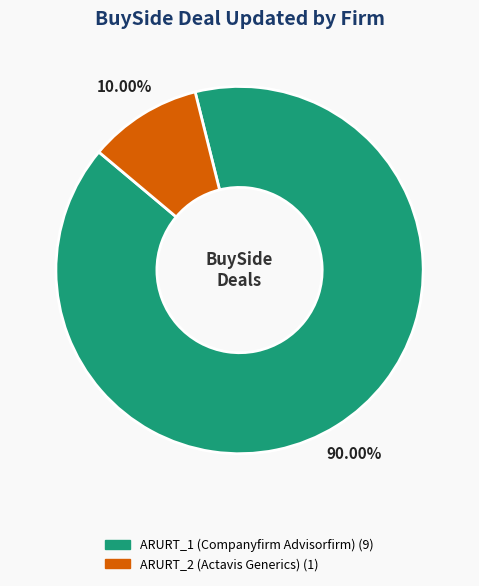

Is there a majority slice in this chart?

Yes